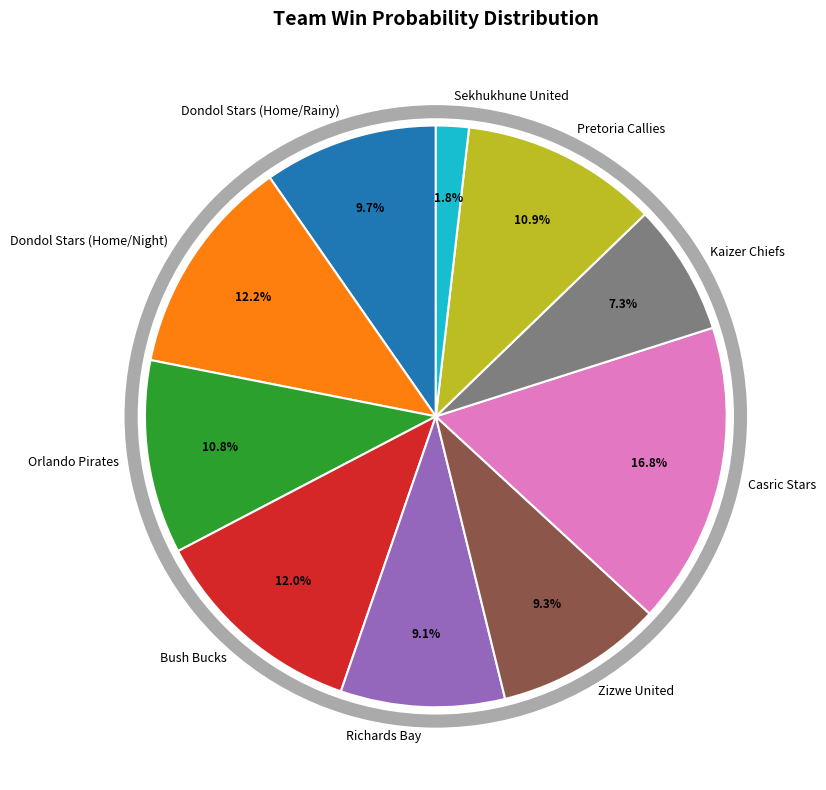

Is it true that Zizwe United is 9% of the pie?

True